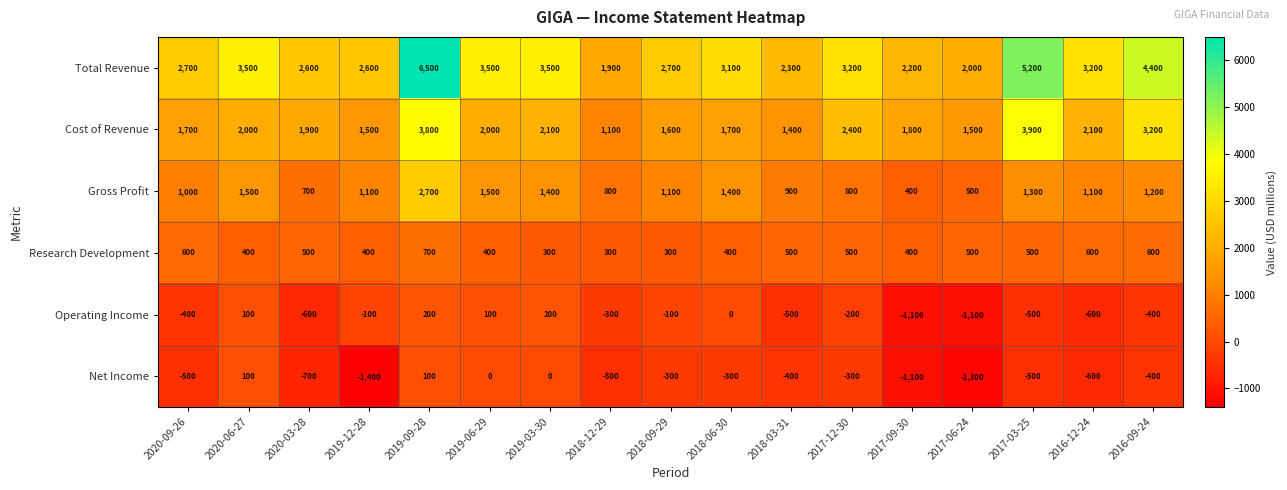

Is the value of Operating Income at 2018-12-29 greater than the value of Gross Profit at 2018-06-30?

No